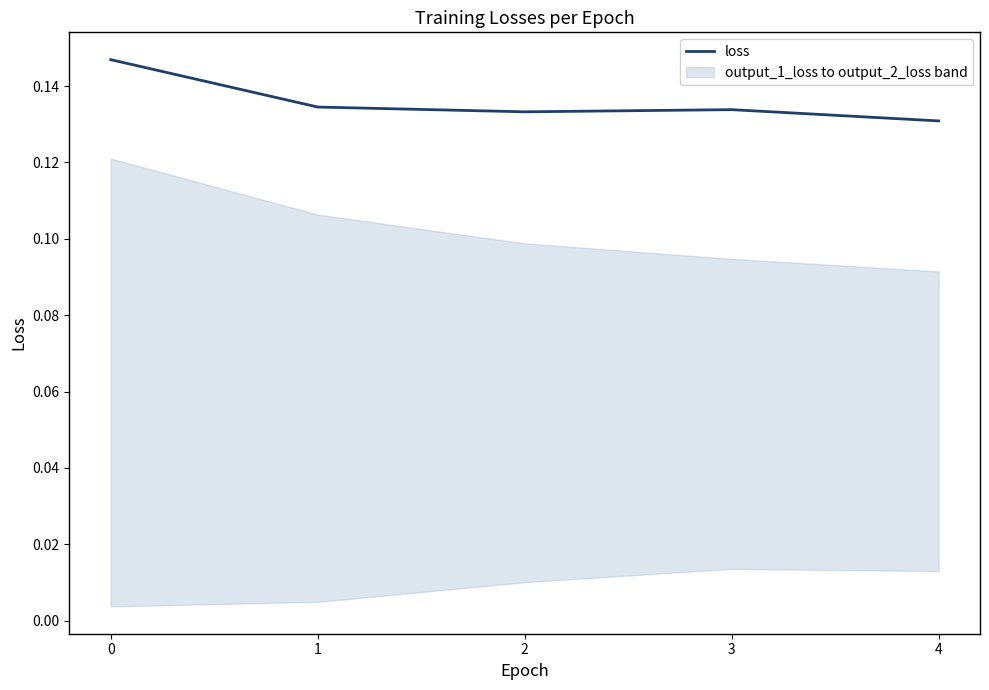

What is the approximate value at 4?

0.1